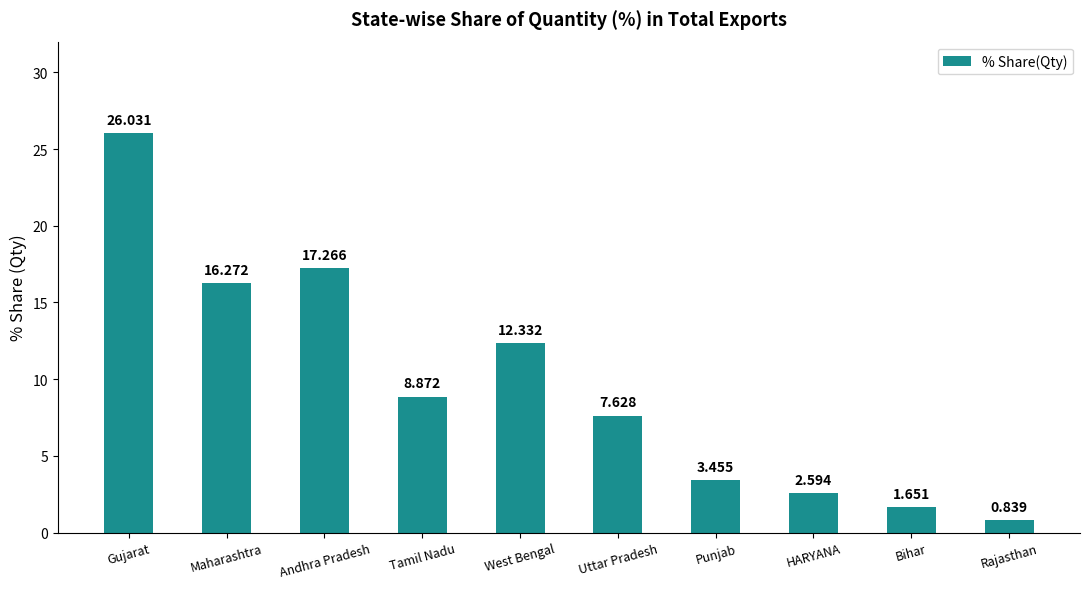

How many values exceed 8?

5